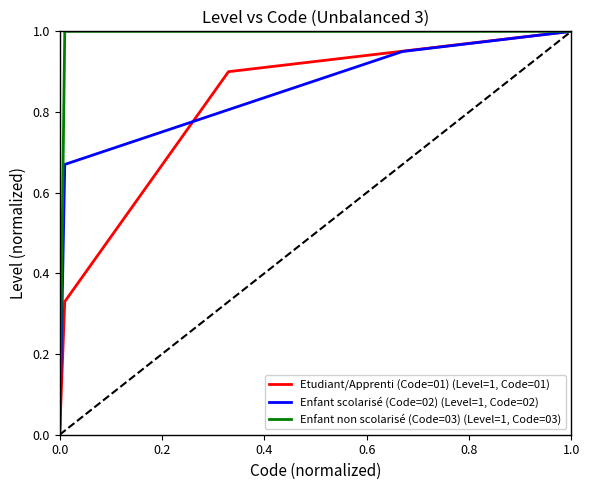

Reading left to right, extract all data points from this chart.

Etudiant/Apprenti (Code=01) (Level=1, Code=01): 0.0	0.3	0.9	1.0
Enfant scolarisé (Code=02) (Level=1, Code=02): 0.0	0.7	0.9	1.0
Enfant non scolarisé (Code=03) (Level=1, Code=03): 0.0	1.0	1.0	1.0